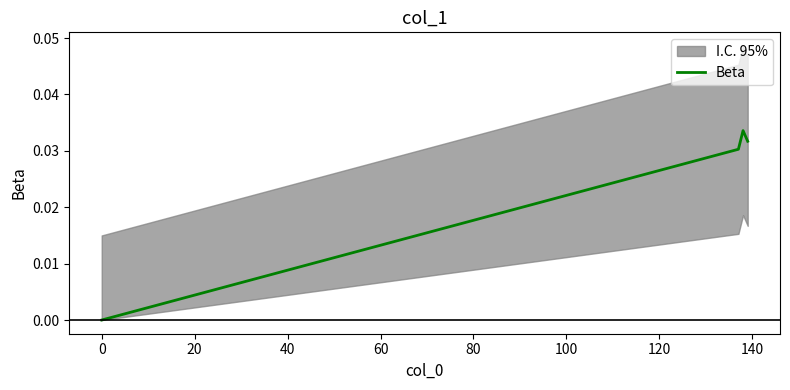

How many interior local peaks does the Beta series have?

1